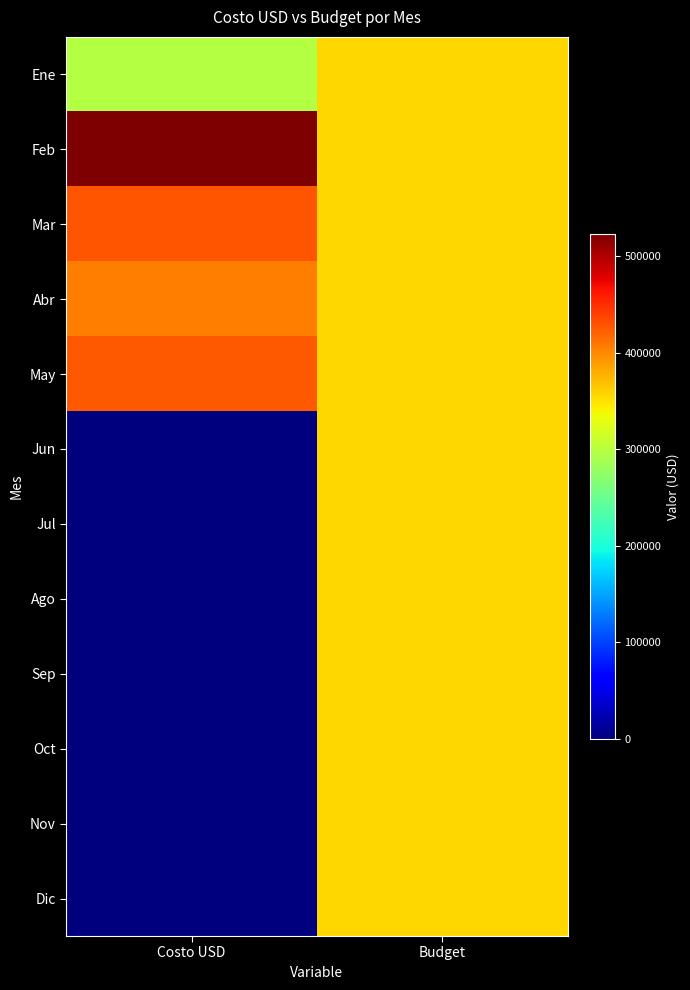

At which category is the sum across all series the highest?

Budget